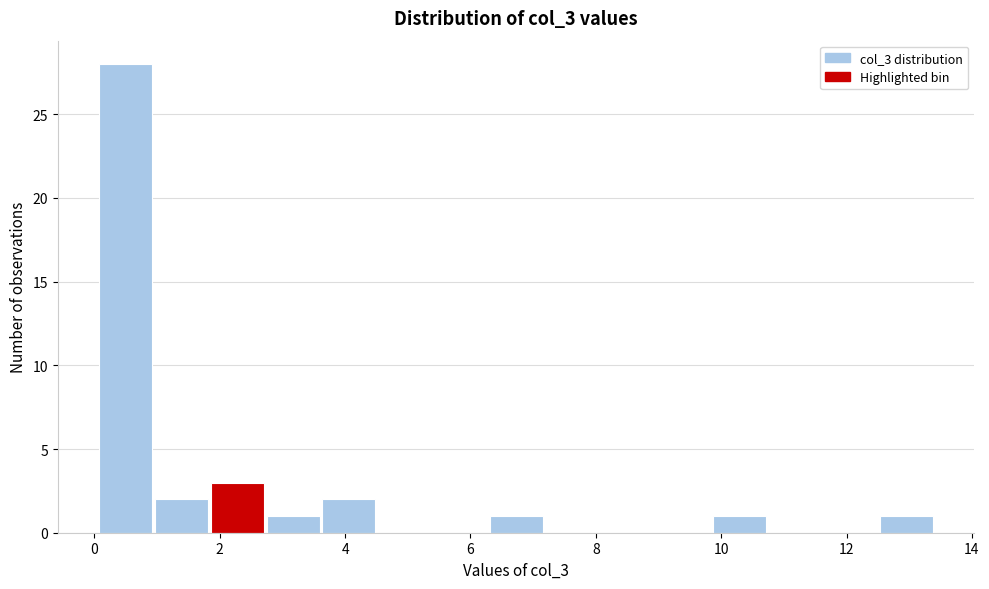

Reading left to right, transcribe this chart: for each bar, give the range it covers on the x-axis and its height. Neither the bar edges nor the heights are printed on the chart, so give them approximately, as read against the axes.

0.0 to 1.0: 28
1.0 to 1.8: 2
1.8 to 2.8: 3
2.8 to 3.6: 1
3.6 to 4.6: 2
4.6 to 5.4: 0
5.4 to 6.2: 0
6.2 to 7.2: 1
7.2 to 8.0: 0
8.0 to 9.0: 0
9.0 to 9.8: 0
9.8 to 10.8: 1
10.8 to 11.6: 0
11.6 to 12.6: 0
12.6 to 13.4: 1